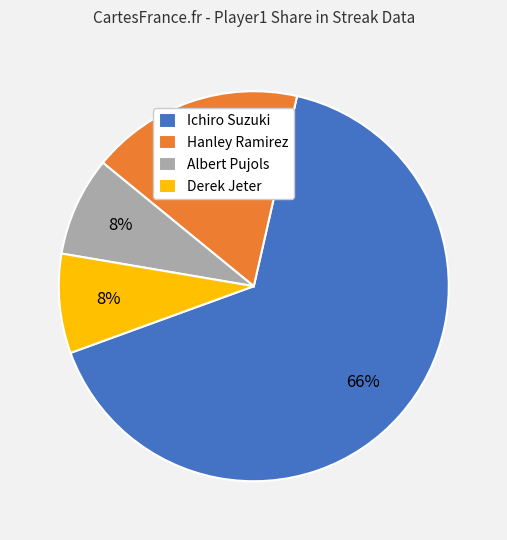

Is the sum of Hanley Ramirez and Derek Jeter greater than half?

No